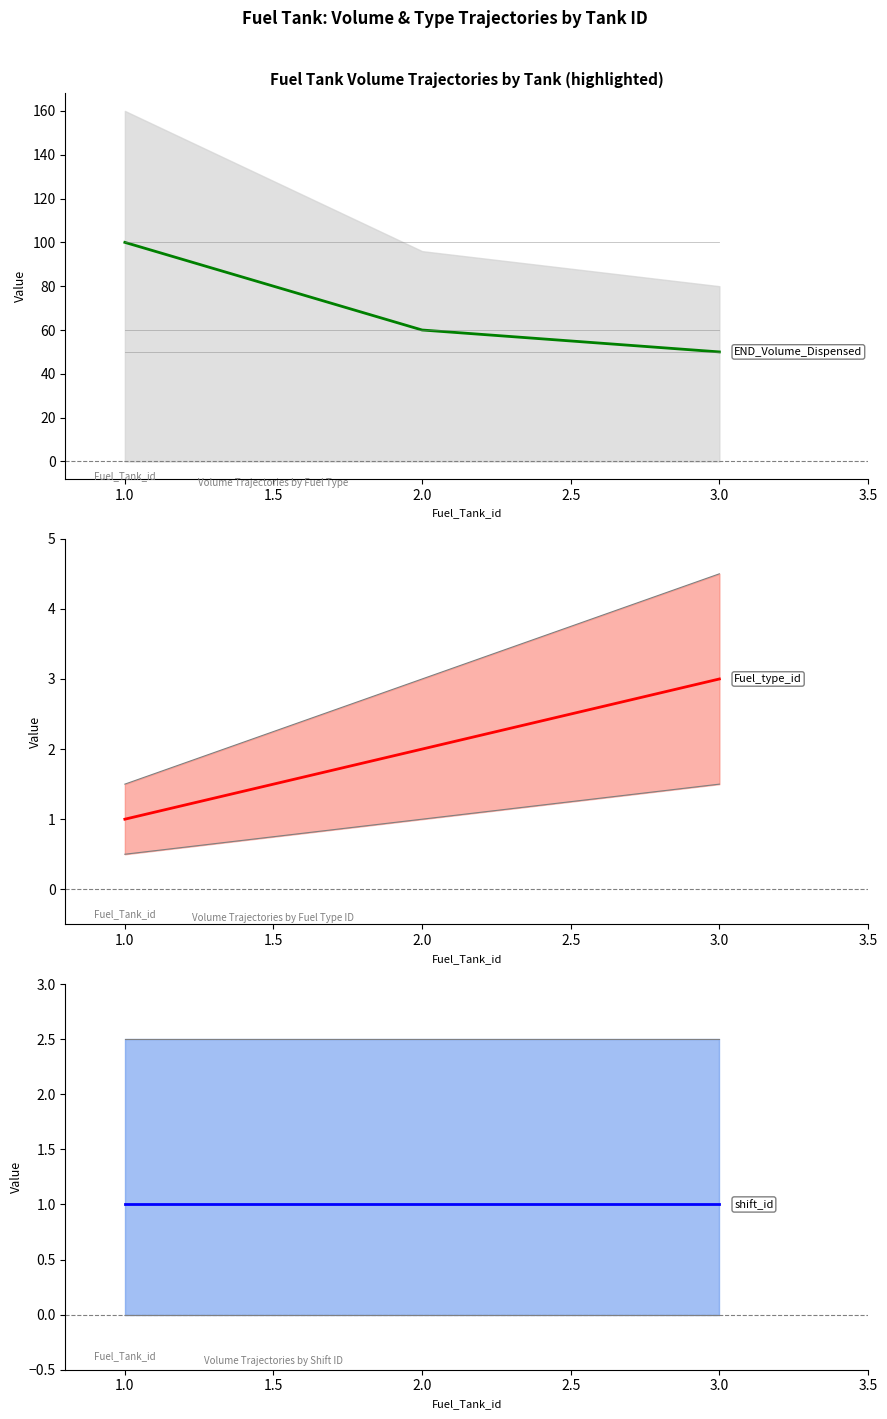

True or false: END_Volume_Dispensed has a value of 149 at 1.0.

False